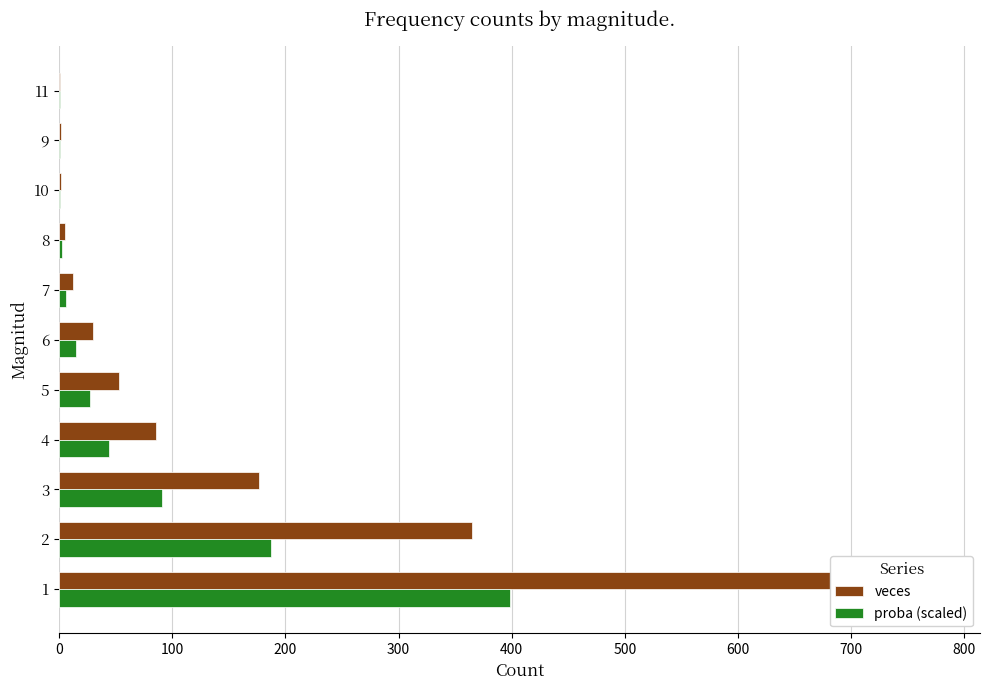

Rank the series by their maximum value, from highest to lowest.

veces, proba (scaled)